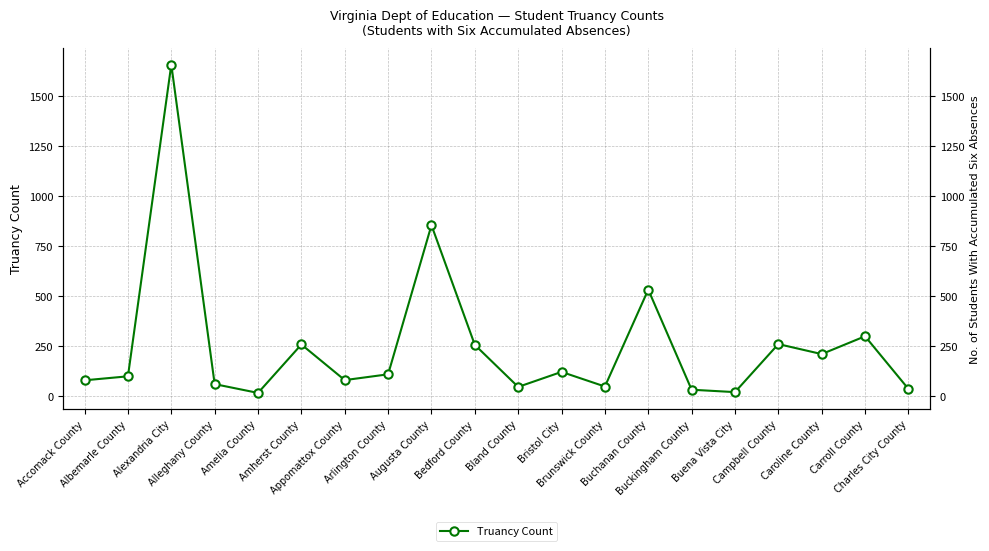

Reading left to right, what are all the values shown in this chart?

Accomack County=79	Albemarle County=99	Alexandria City=1656	Alleghany County=60	Amelia County=16	Amherst County=258	Appomattox County=80	Arlington County=109	Augusta County=854	Bedford County=256	Bland County=46	Bristol City=121	Brunswick County=48	Buchanan County=532	Buckingham County=32	Buena Vista City=20	Campbell County=260	Caroline County=210	Carroll County=299	Charles City County=36